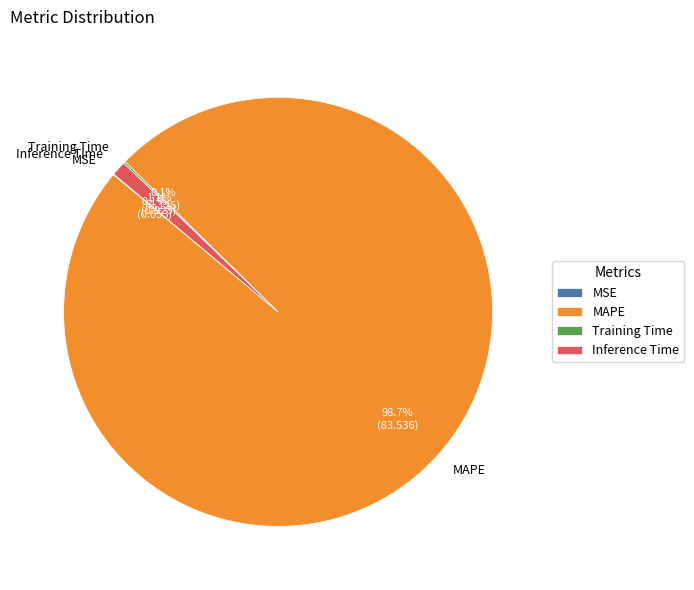

What percentage is the MAPE slice, to the nearest percent?

99%